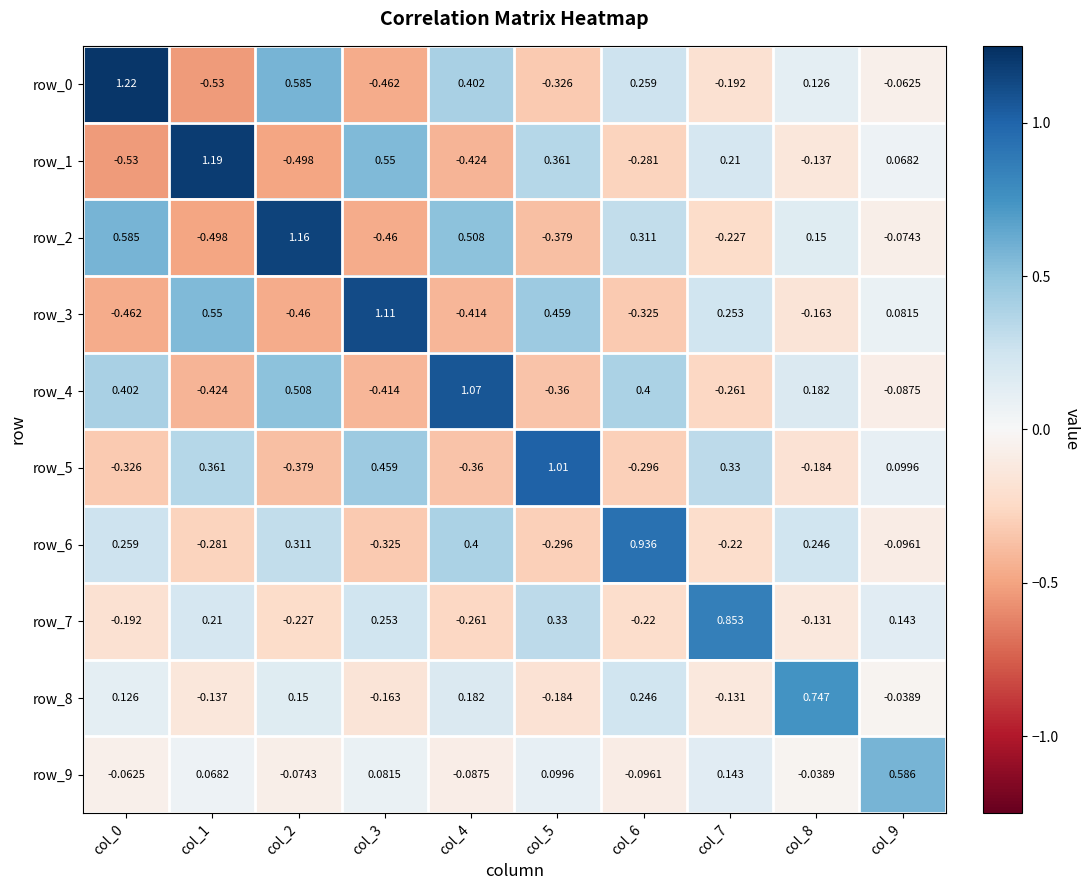

Is the value of row_2 at col_8 greater than the value of row_9 at col_4?

Yes